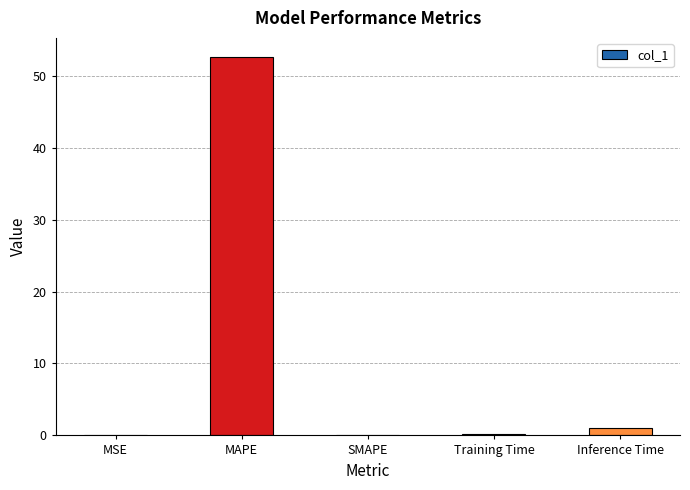

What is the greatest value displayed?

52.6